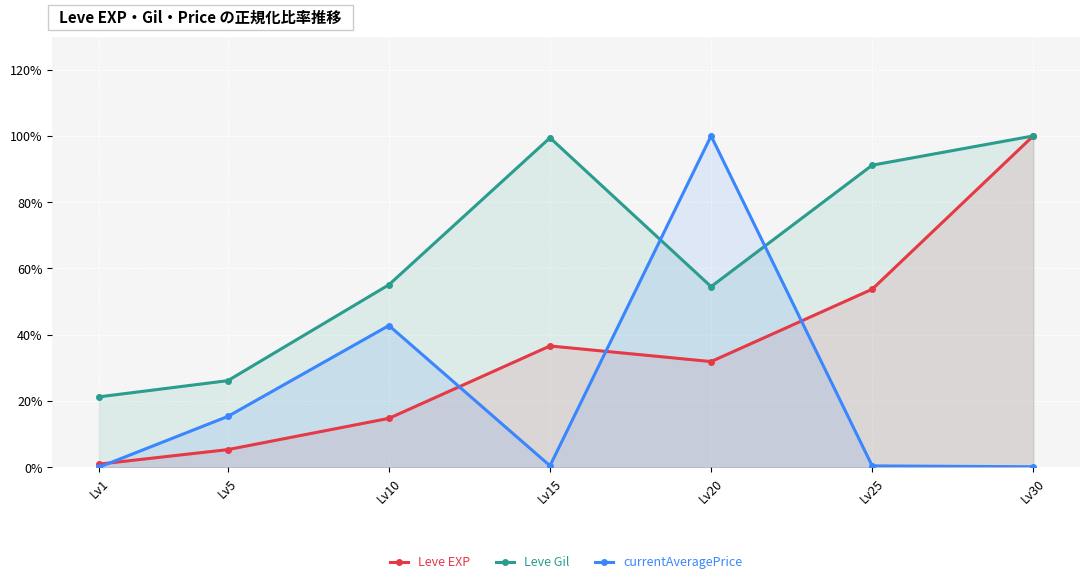

After their last crossing, which series has the higher values: currentAveragePrice or Leve Gil?

Leve Gil